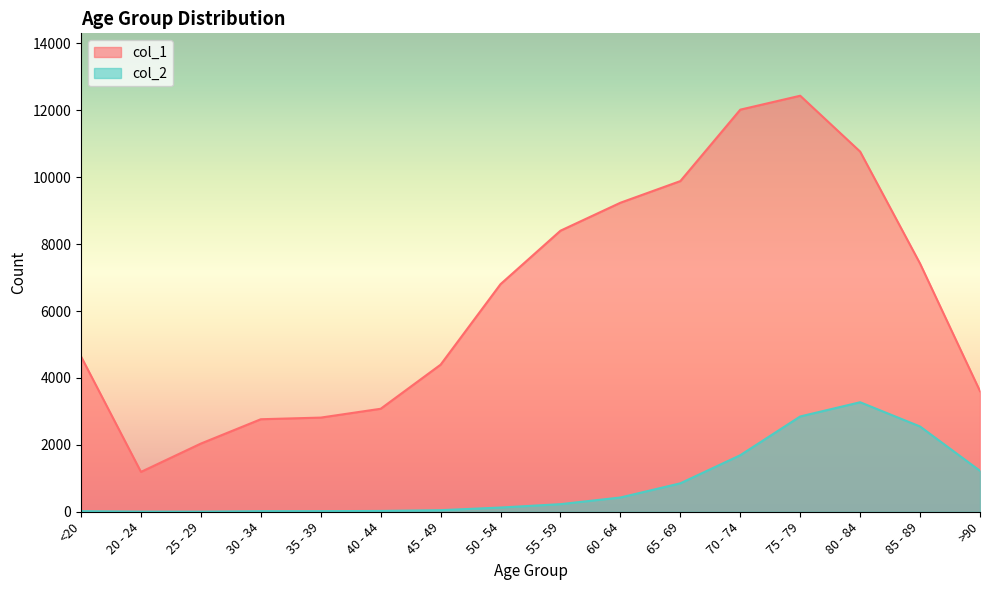

What is the sum of the col_1 values at 70 - 74 and >90?

15622